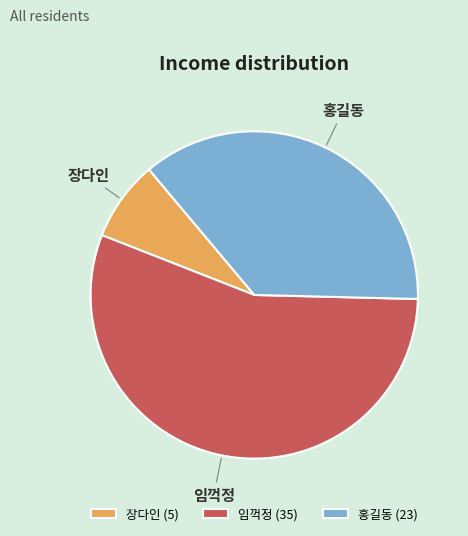

Count the number of slices in the pie.

3